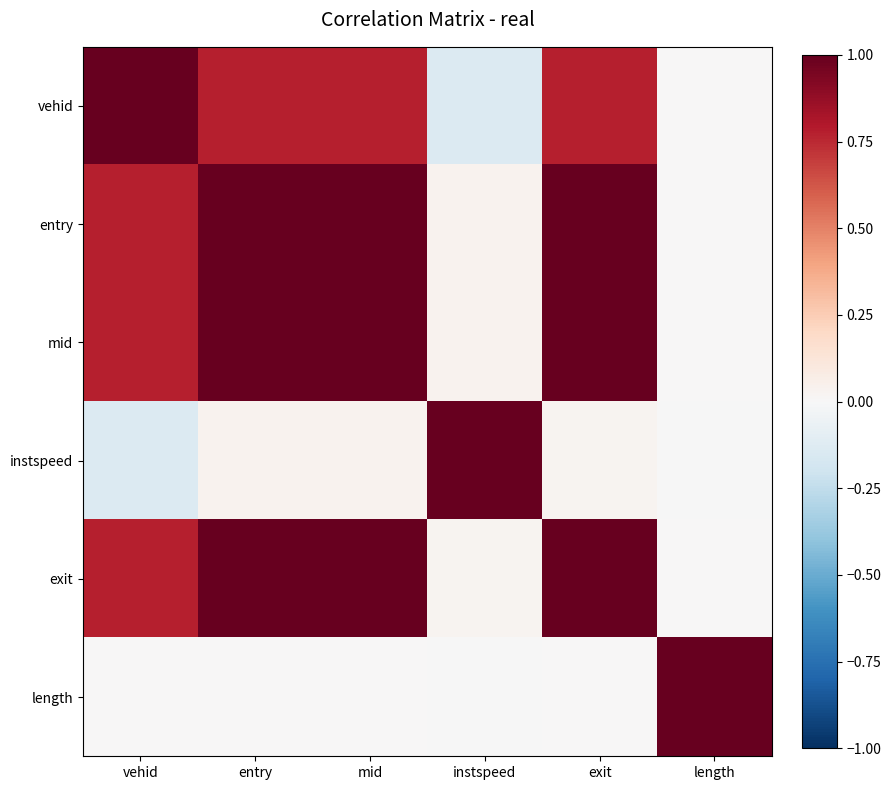

What is the greatest value displayed?

1.0